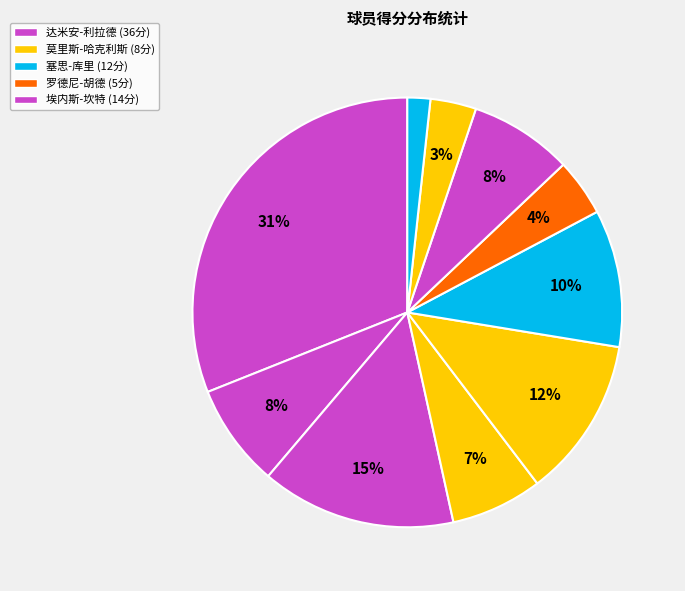

Count the number of slices in the pie.

10